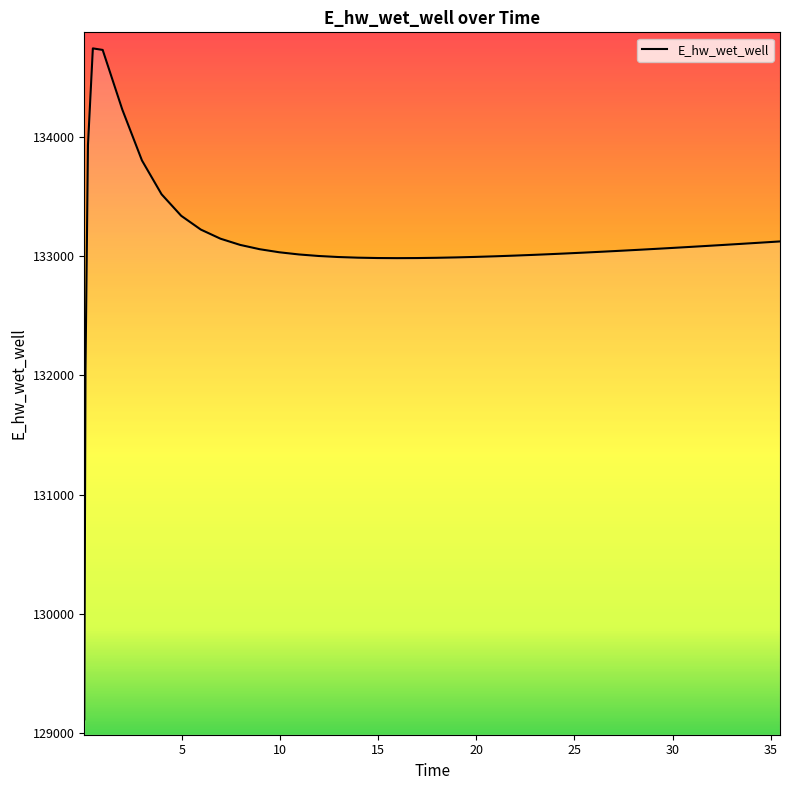

What is the greatest value displayed?

134743.9